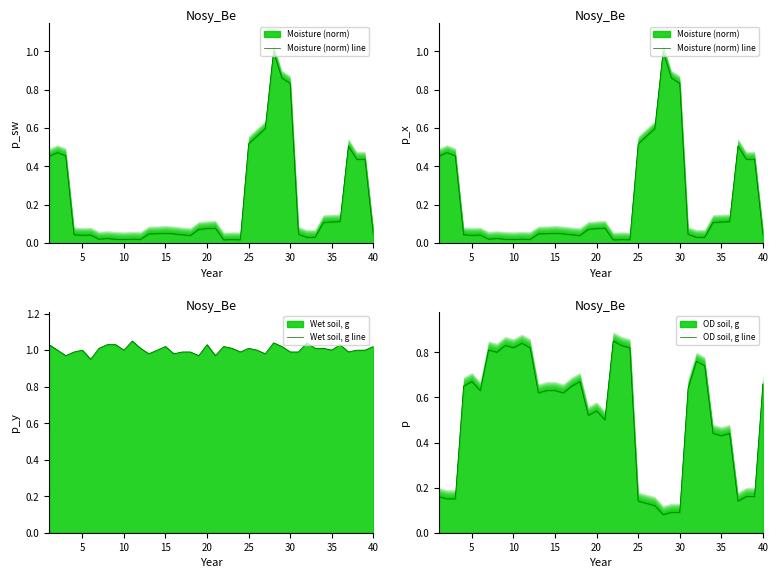

Which series has the largest range (max minus min)?

Moisture (norm) line